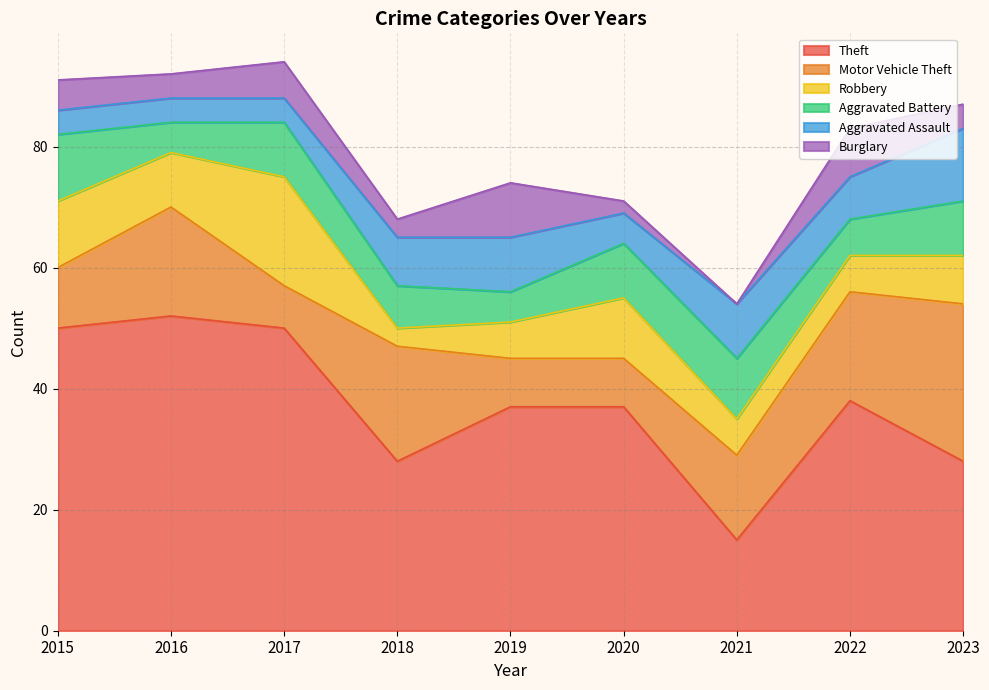

What are all the series names shown in the legend?

Theft, Motor Vehicle Theft, Robbery, Aggravated Battery, Aggravated Assault, Burglary